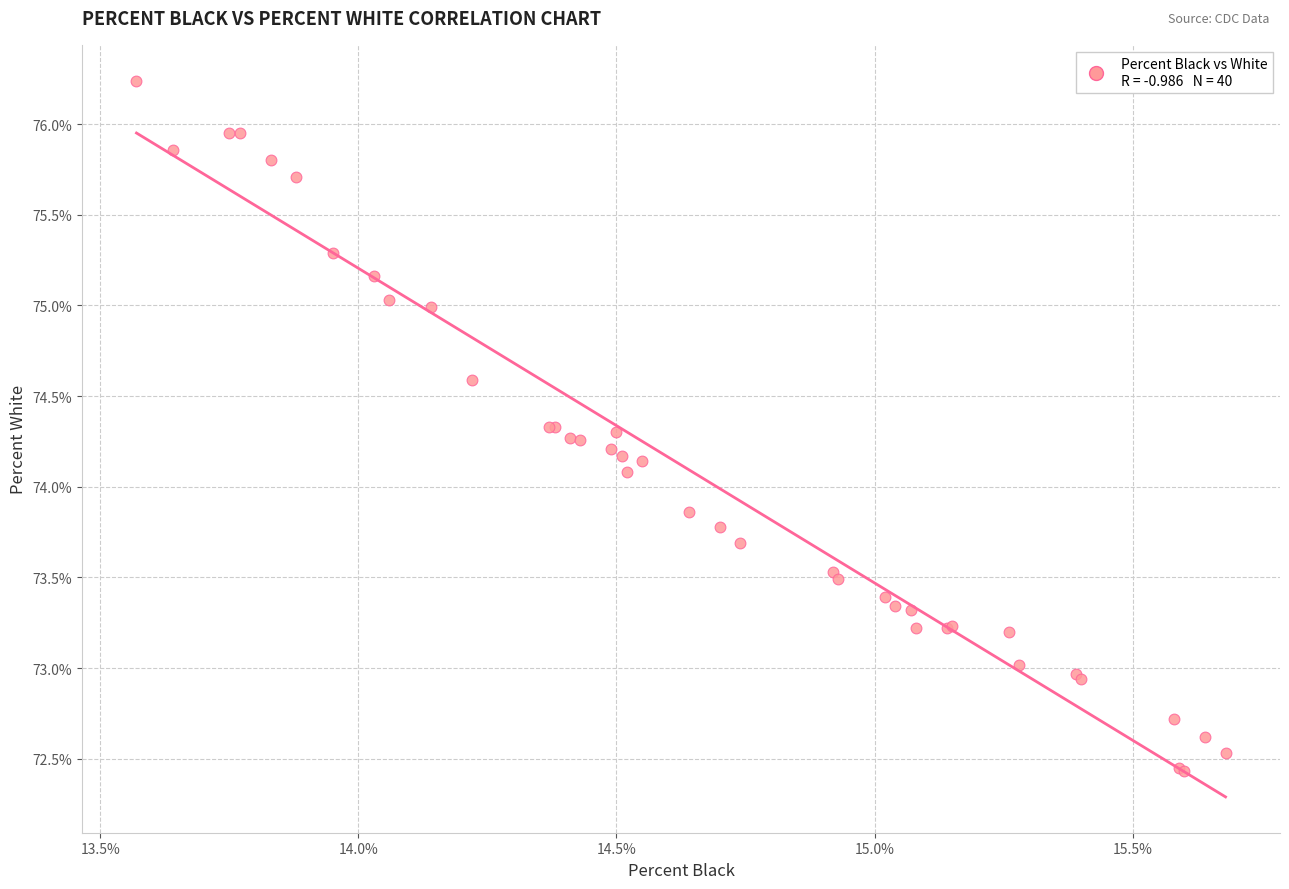

What Y value in the scatter plot is closest to 74?

74.1